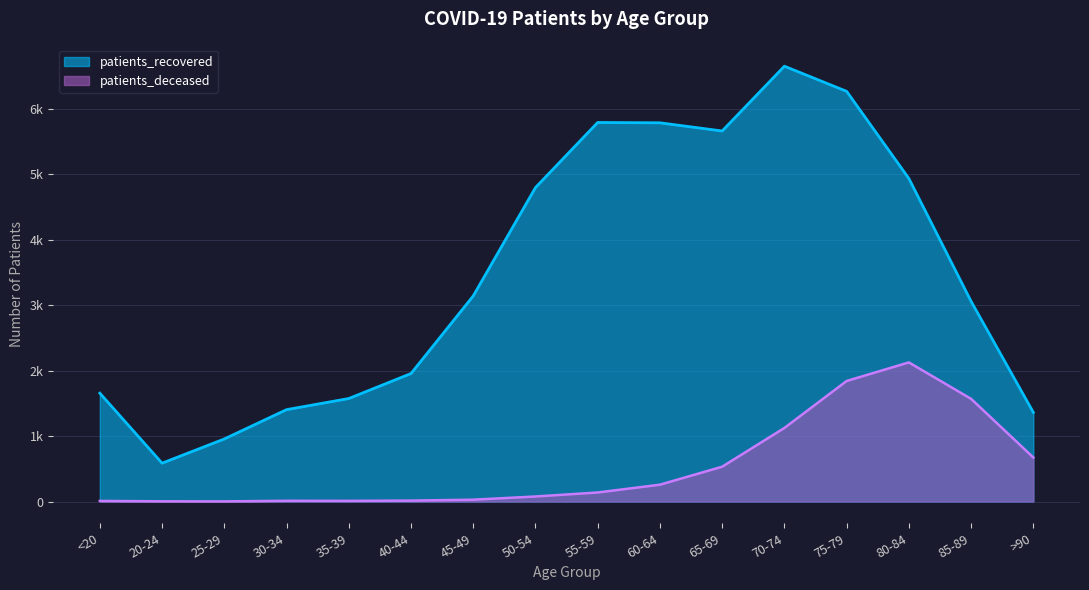

Is it true that patients_deceased equals 982 at >90?

False